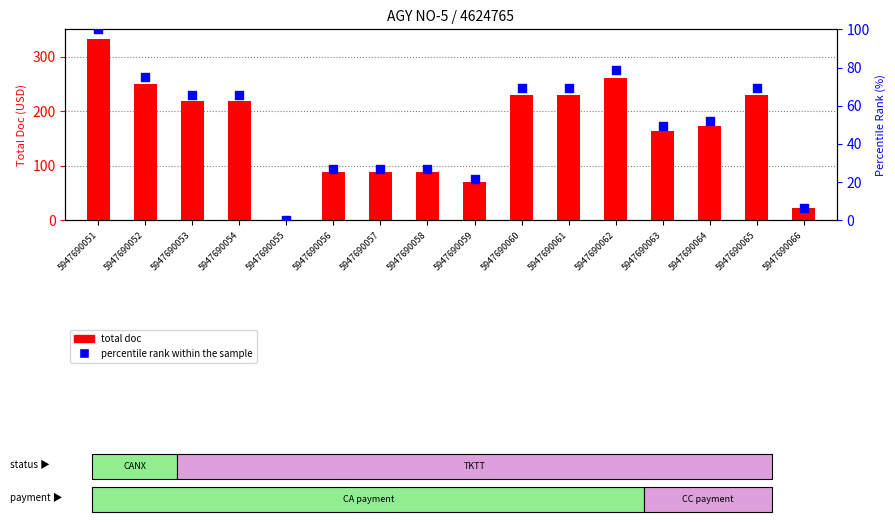

Which series contains the lowest Y value?

total doc